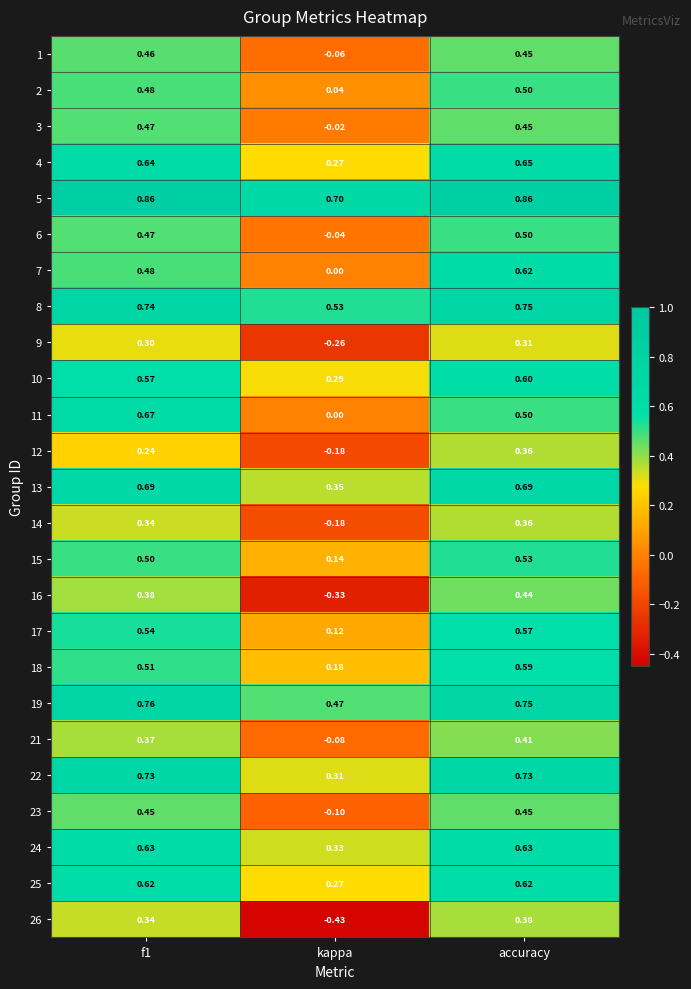

At which label is 12 closest to 0?

kappa